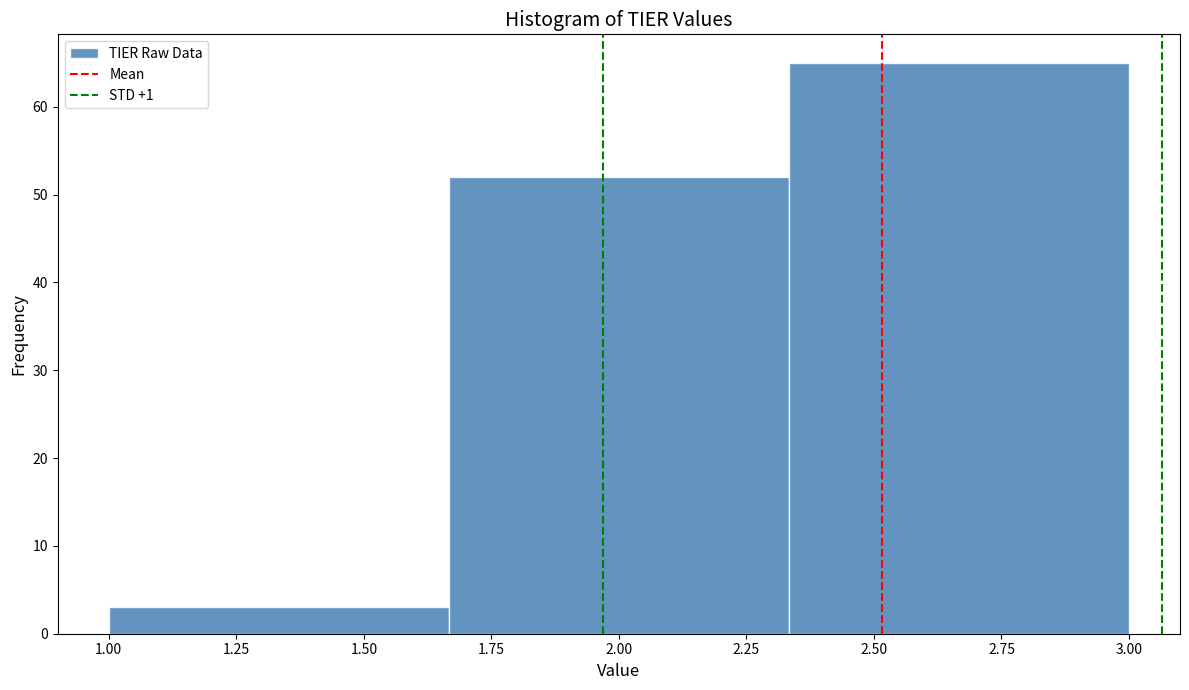

Reading left to right, list every bar in this chart as the range it spans on the x-axis followed by its height. Neither the bar edges nor the heights are printed on the chart, so give them approximately, as read against the axes.

1.00 to 1.65: 3
1.65 to 2.35: 52
2.35 to 3.00: 65